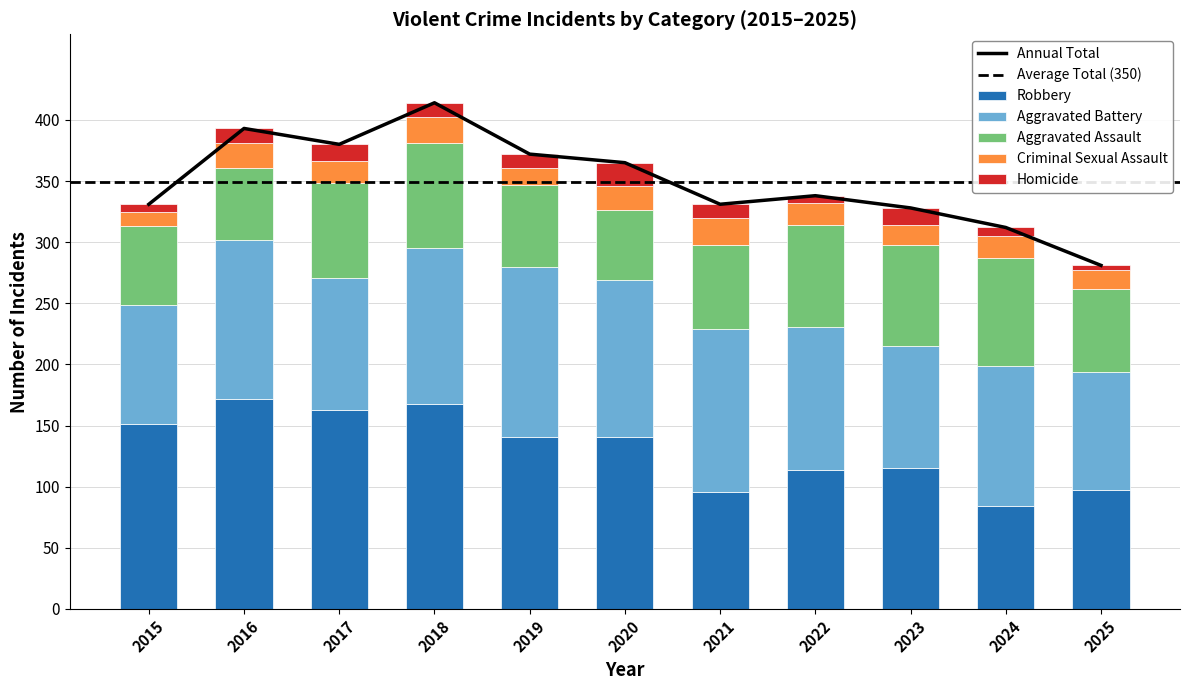

Which has a higher value, 2020 or 2017?

2017